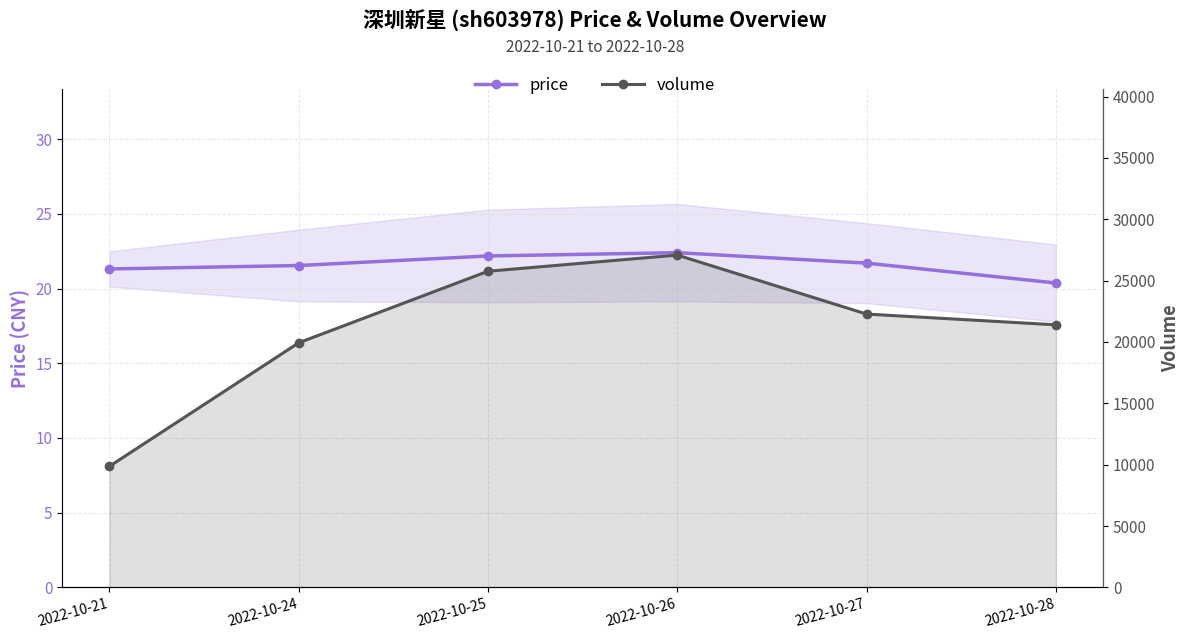

Reading left to right, list all the values displayed in this chart.

price: 21.3	21.5	22.2	22.4	21.7	20.4
volume: 9856.0	19926.0	25757.0	27075.0	22266.0	21391.0